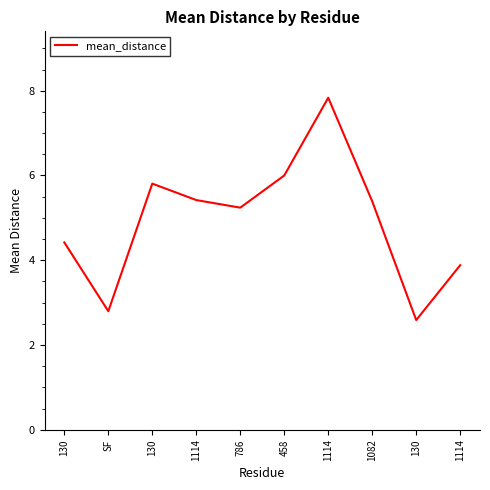

How many points are higher than both their immediate neighbors (excluding endpoints)?

2